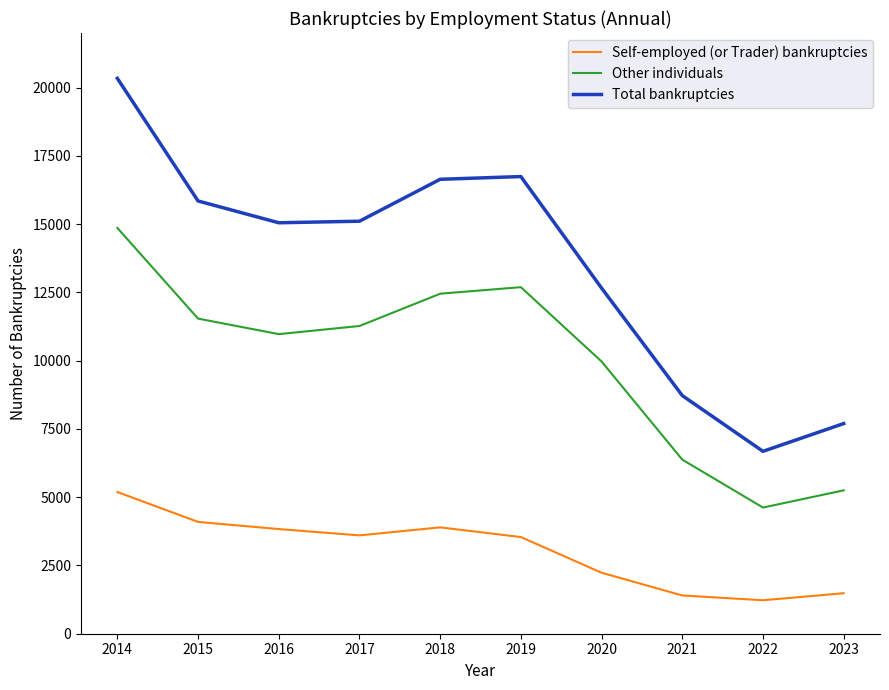

True or false: Total bankruptcies and Self-employed (or Trader) bankruptcies cross at least once.

False